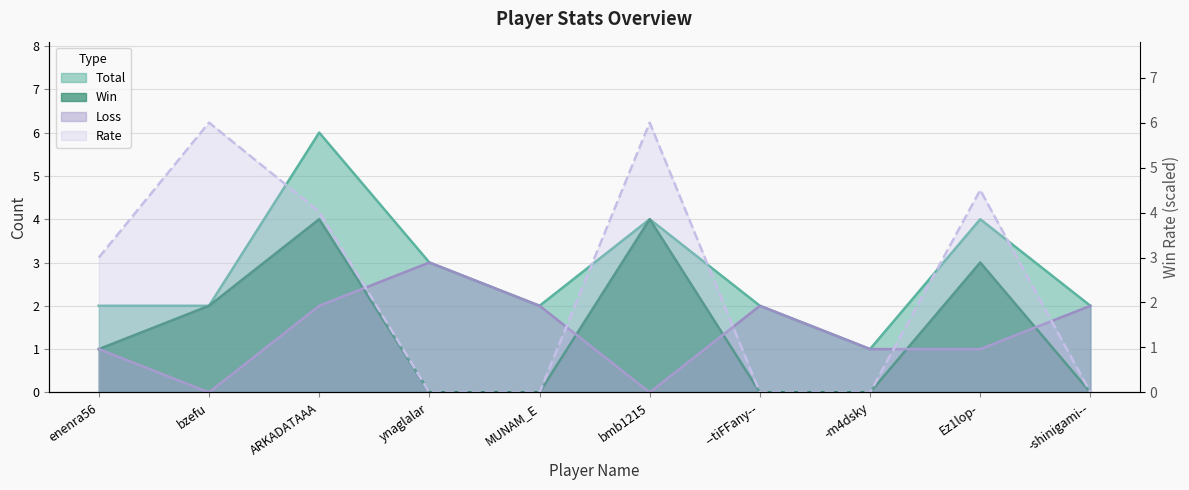

What is the highest value of the Total series?

6.0